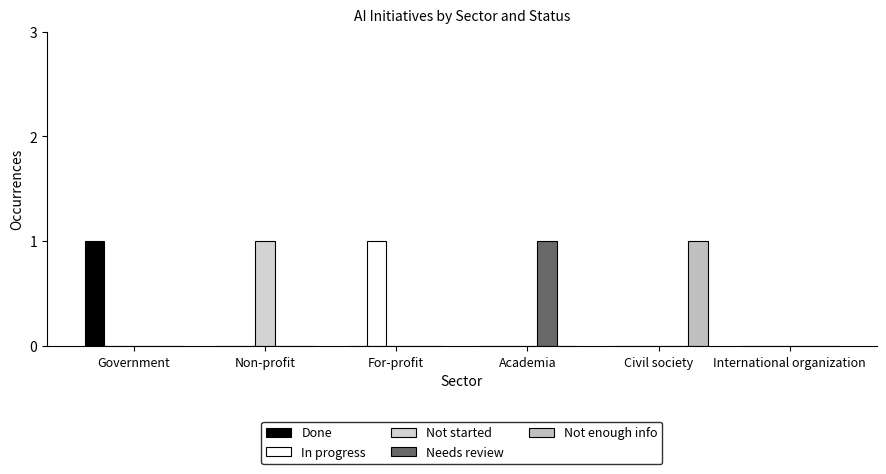

How many data points does each series have?

6